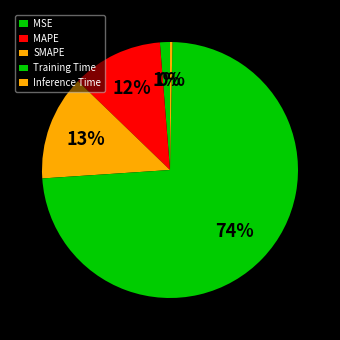

What portion of the pie excludes SMAPE?

86.7%